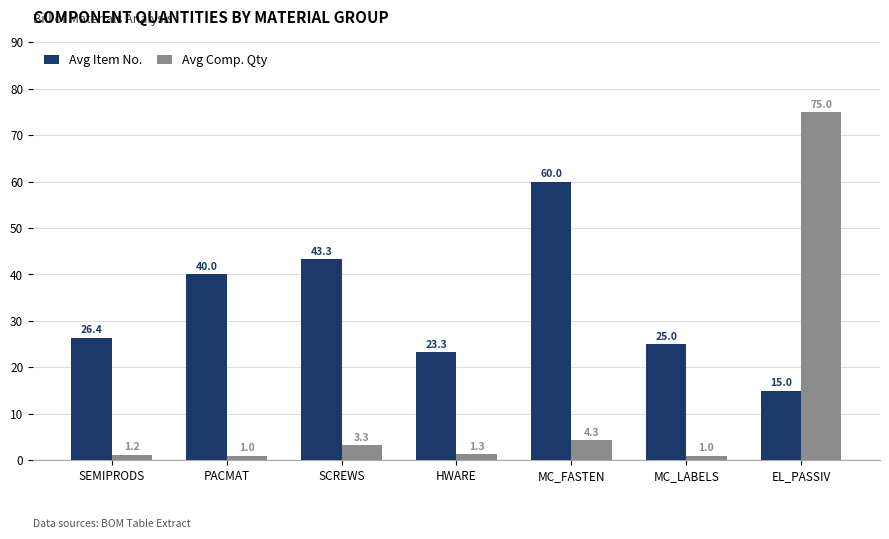

Rank the series by their average value, from highest to lowest.

Avg Item No., Avg Comp. Qty